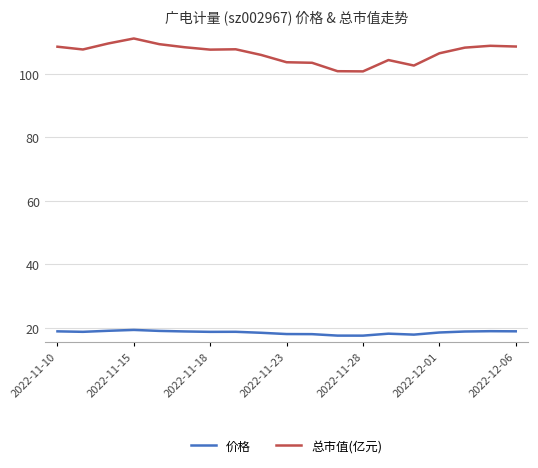

Which series has the largest range (max minus min)?

总市值(亿元)